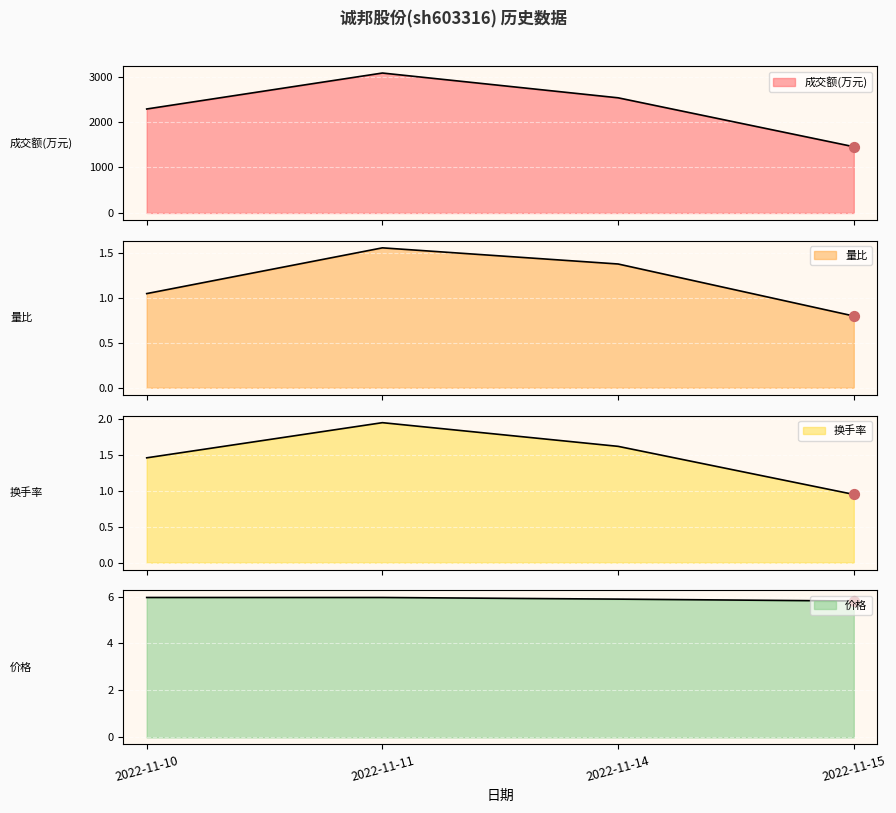

Is the value of 成交额(万元) at 2022-11-11 greater than the value of 价格 at 2022-11-11?

Yes